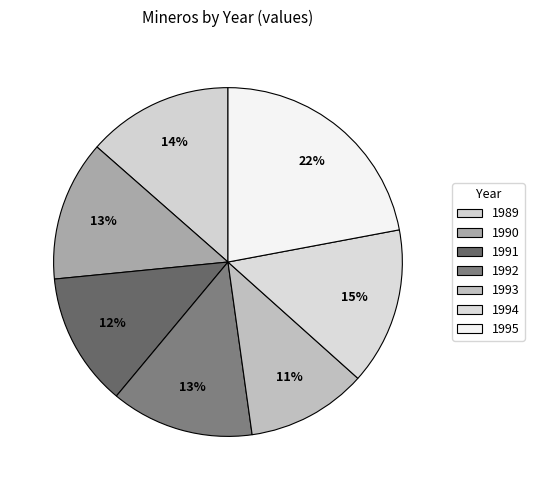

How many segments does this pie chart have?

7